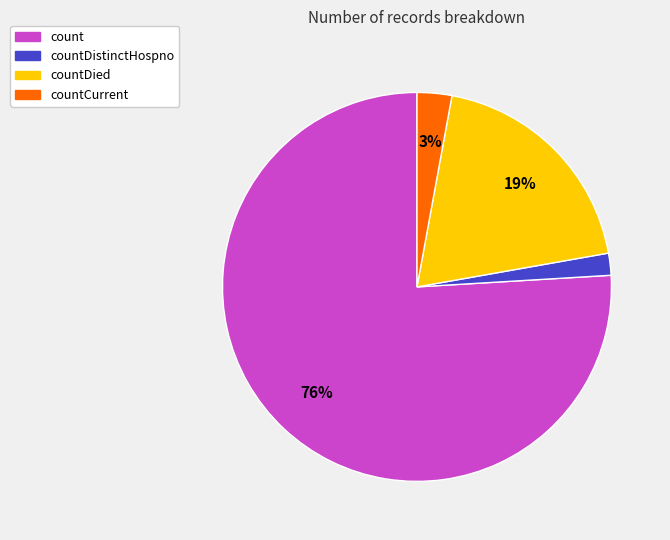

To the nearest percent, what is the difference between the largest and smallest slice percentages?

74%